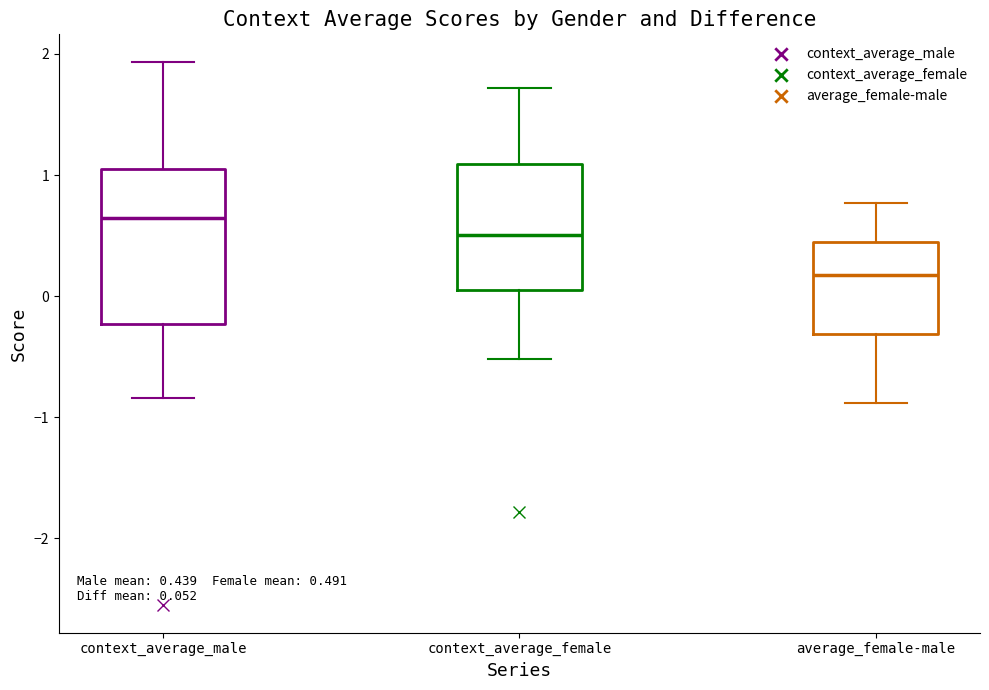

Which box's median line is the lowest?

average_female-male